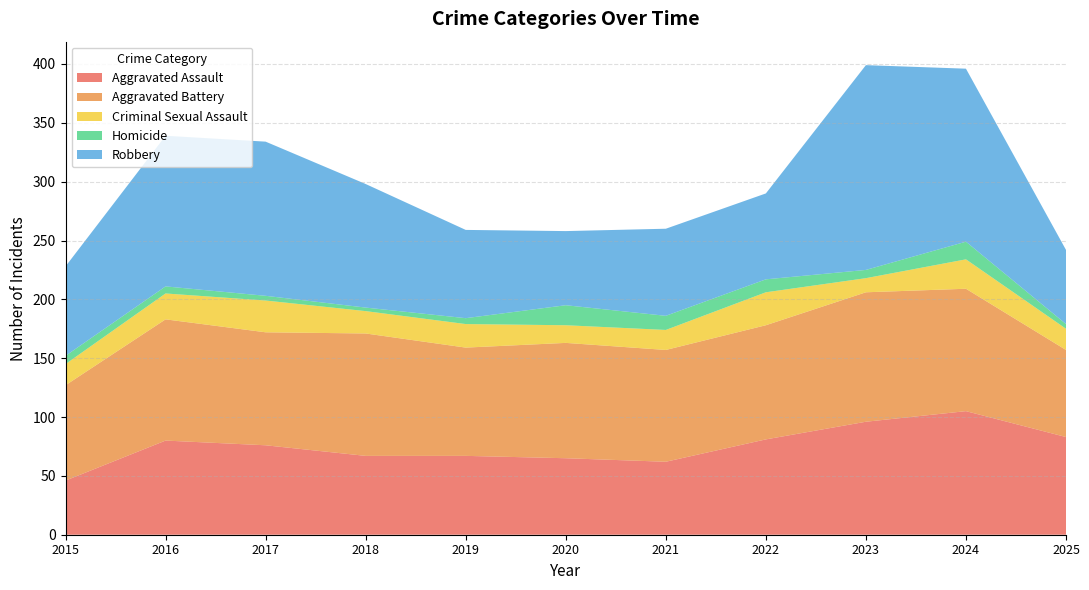

Reading left to right, what are all the values shown in this chart?

Aggravated Assault: 46	80	76	67	67	65	62	81	96	105	83
Aggravated Battery: 81	103	96	104	92	98	95	97	110	104	74
Criminal Sexual Assault: 18	22	27	19	20	15	17	28	12	25	18
Homicide: 7	6	4	3	5	17	12	11	7	15	4
Robbery: 76	128	131	105	75	63	74	73	174	147	63